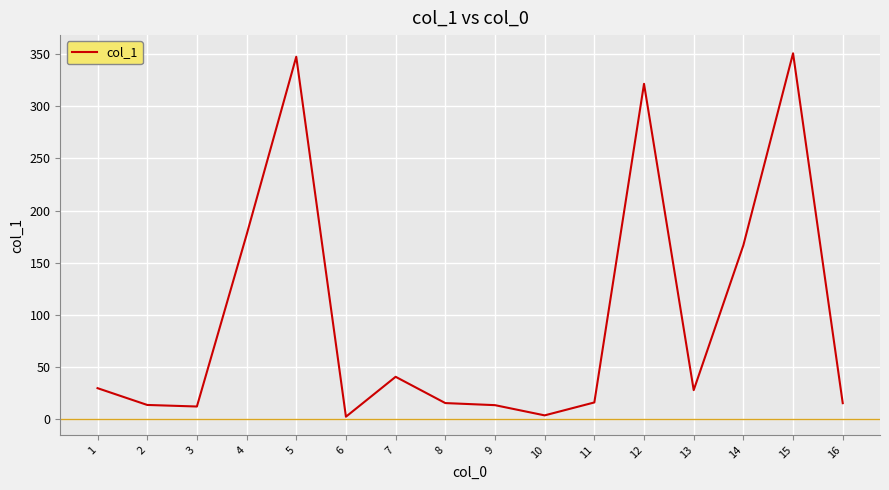

What is the maximum value shown in the chart?

350.9